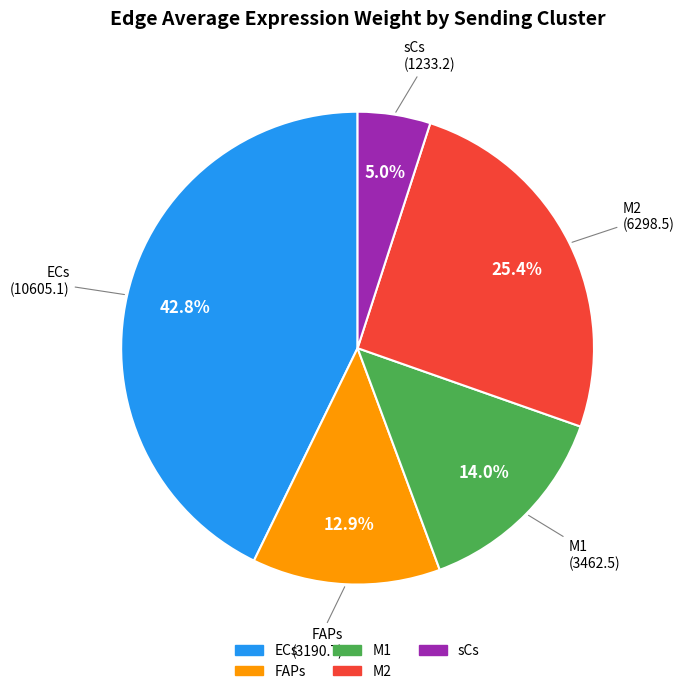

Is there a majority slice in this chart?

No